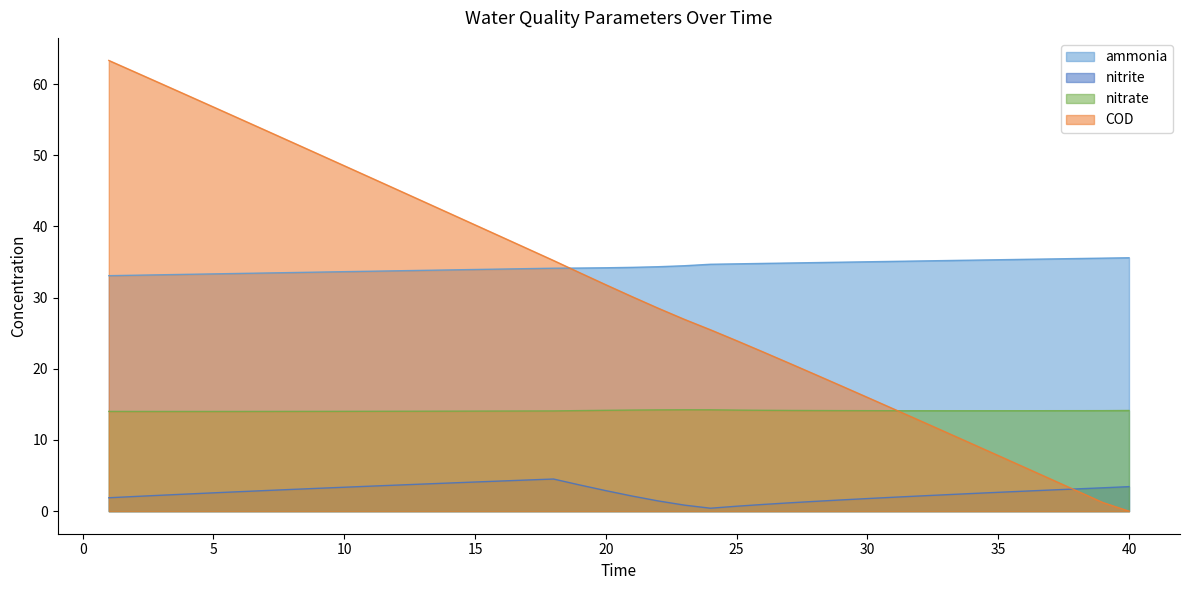

True or false: COD has a value of 24.0 at 25.

True